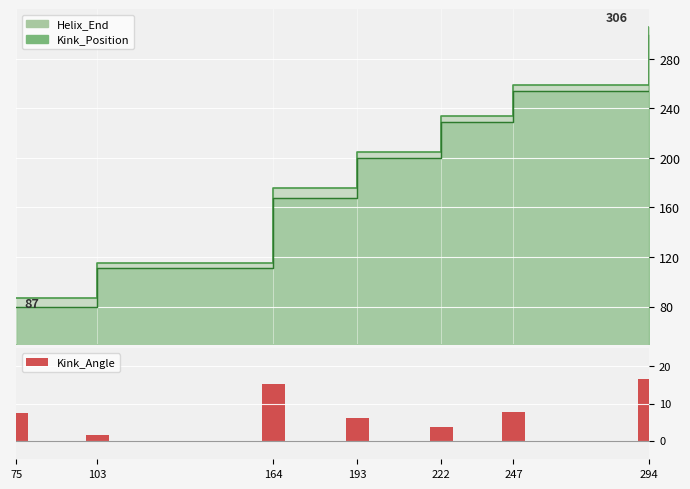

Does the chart contain any negative values?

No